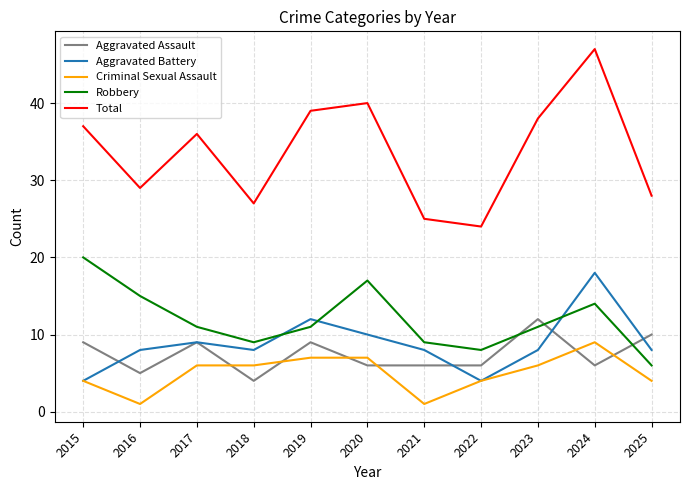

True or false: Aggravated Assault has a value of 5 at 2016.

True